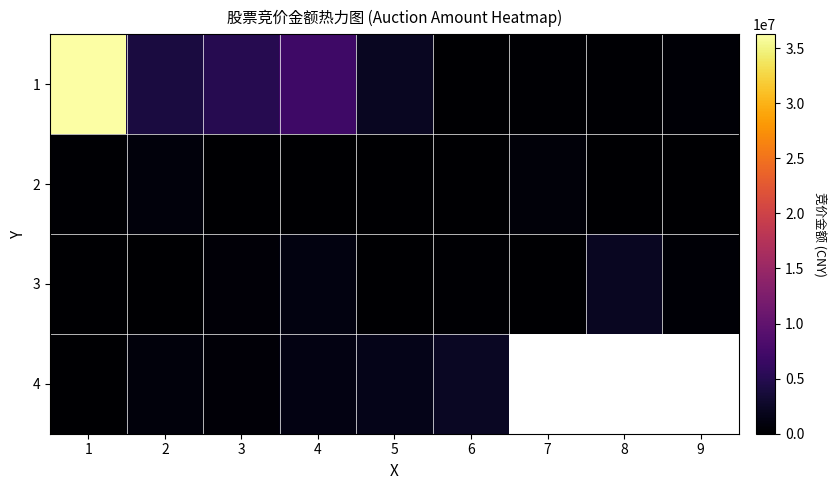

At how many categories does at least one series exceed 1348434?

7